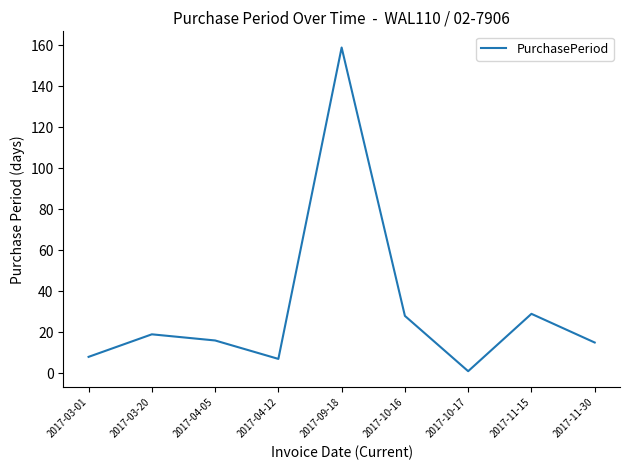

What is the difference between the values at 2017-03-01 and 2017-10-16?

20